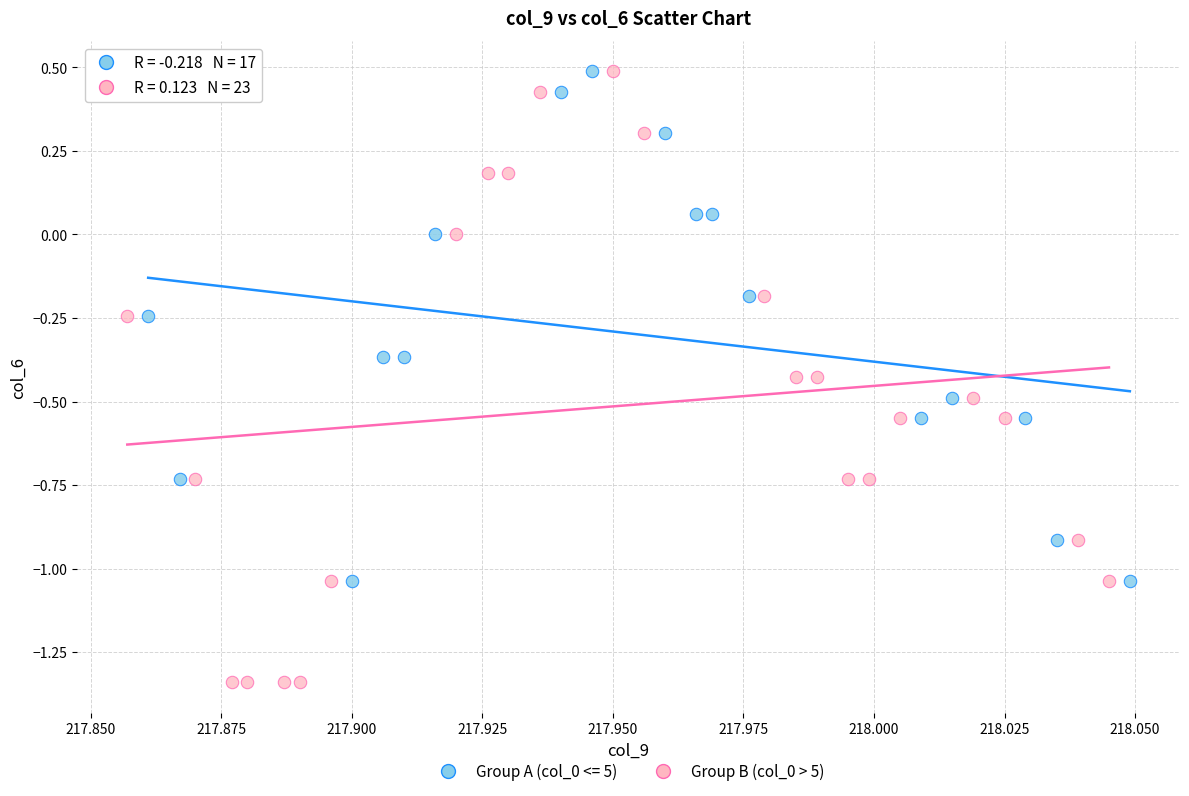

Which series contains the lowest Y value?

Group B (col_0 > 5)